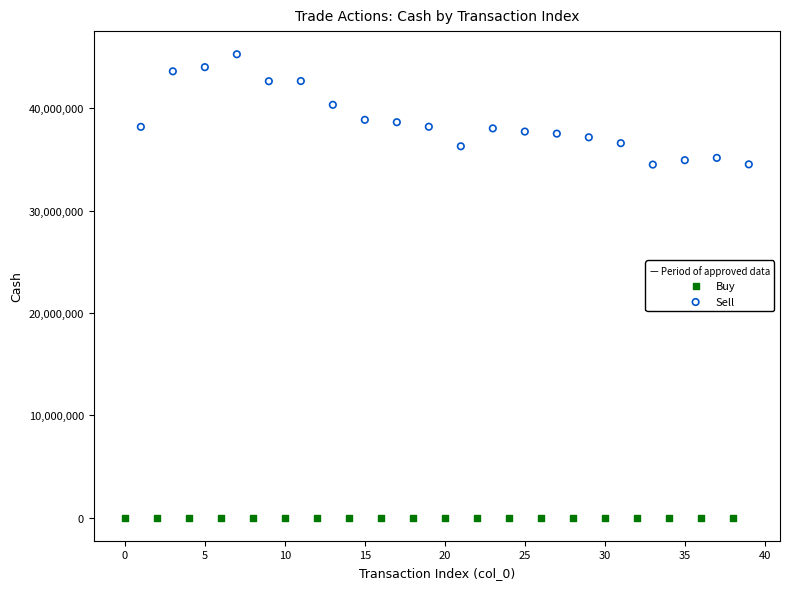

Which series contains the highest Y value?

Sell